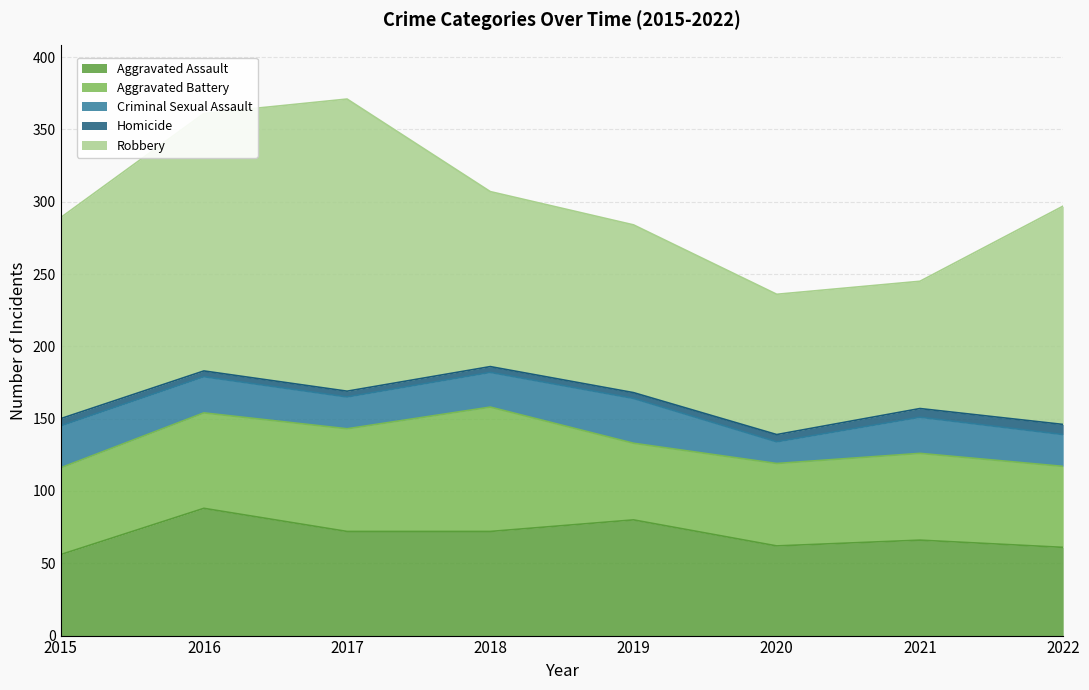

Reading left to right, extract all data points from this chart.

Aggravated Assault: 56	88	72	72	80	62	66	61
Aggravated Battery: 60	66	71	86	53	57	60	56
Criminal Sexual Assault: 29	25	22	24	31	15	25	22
Homicide: 5	4	4	4	4	5	6	7
Robbery: 139	178	202	121	116	97	88	151